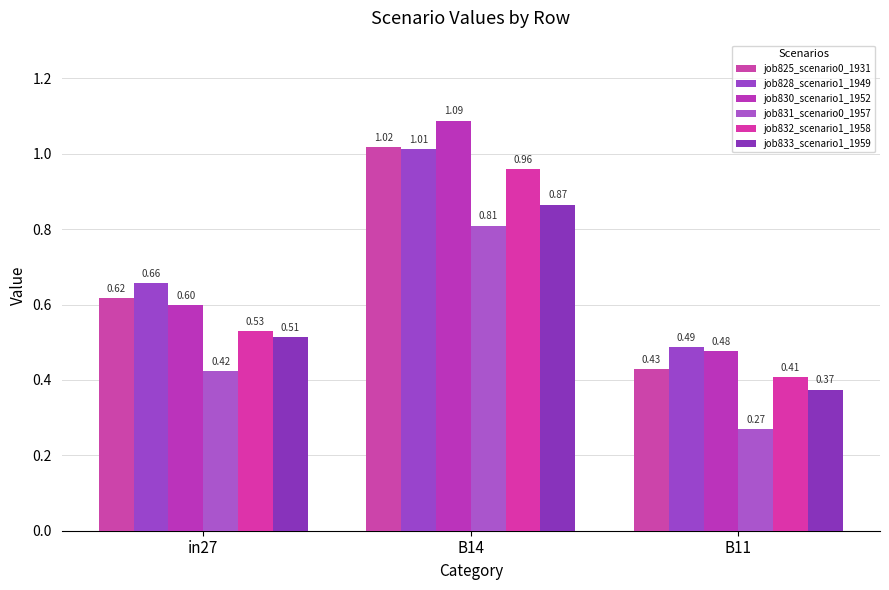

List the series in order of their peak value, highest first.

job830_scenario1_1952, job825_scenario0_1931, job828_scenario1_1949, job832_scenario1_1958, job833_scenario1_1959, job831_scenario0_1957